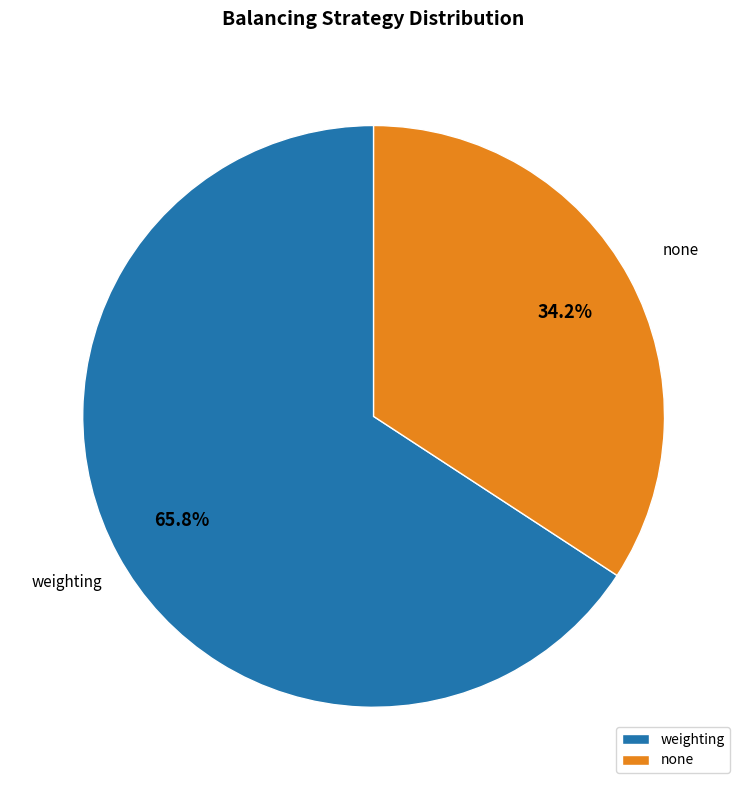

Approximately how many times larger is the value at none compared to weighting?

0.5